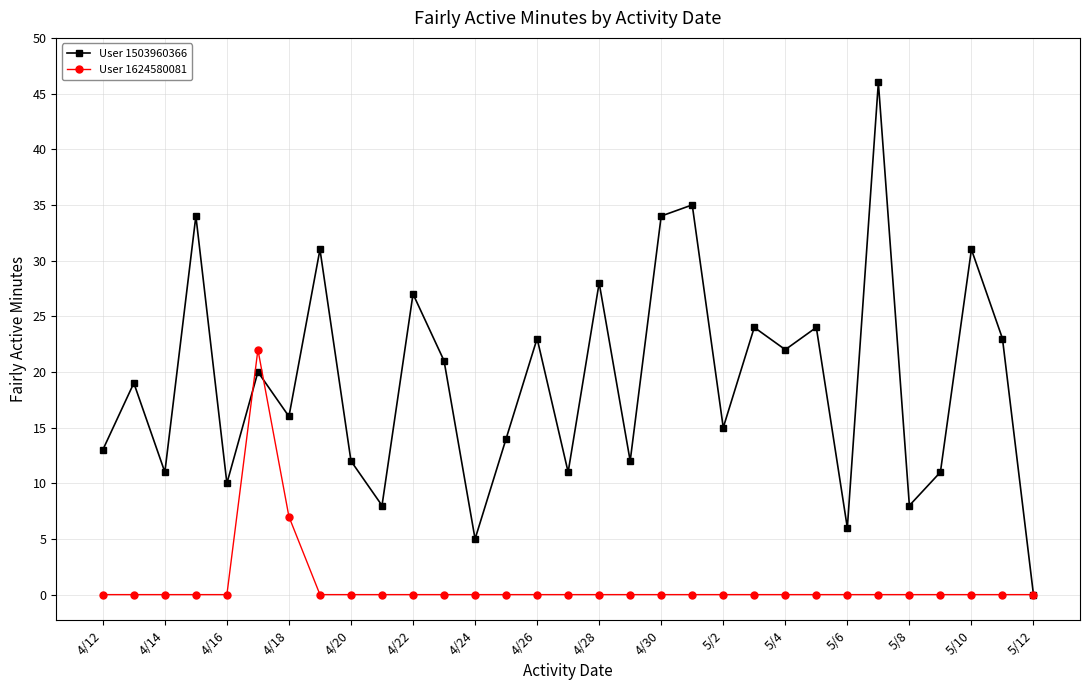

What are all the series names shown in the legend?

User 1503960366, User 1624580081